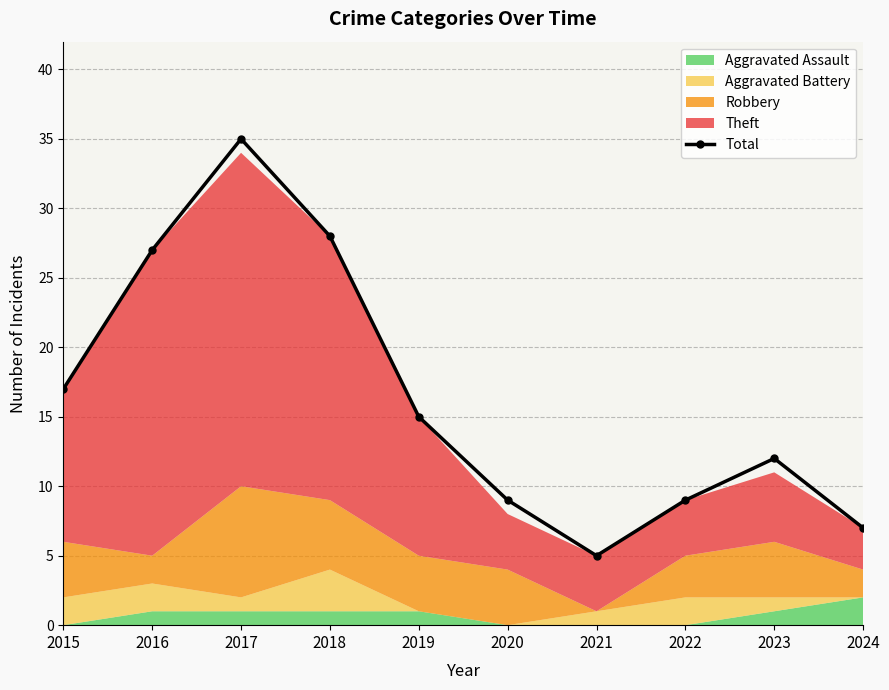

Where is the first local minimum?

2021